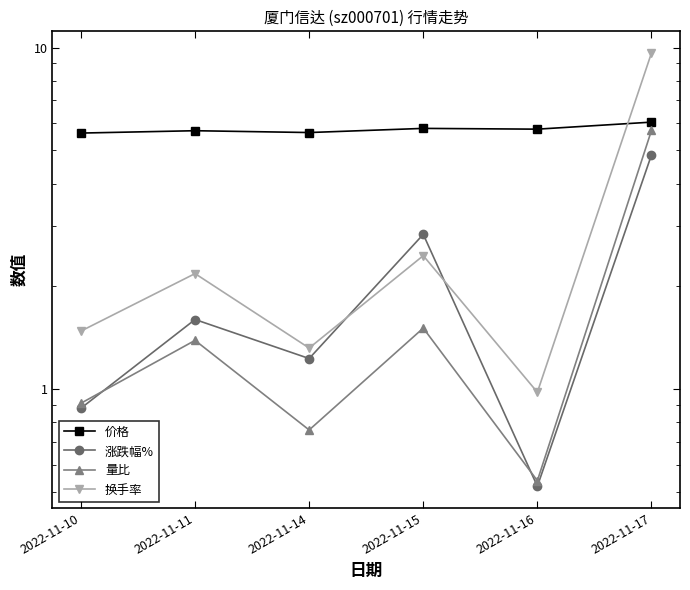

What is the average value of the 量比 series?

1.8